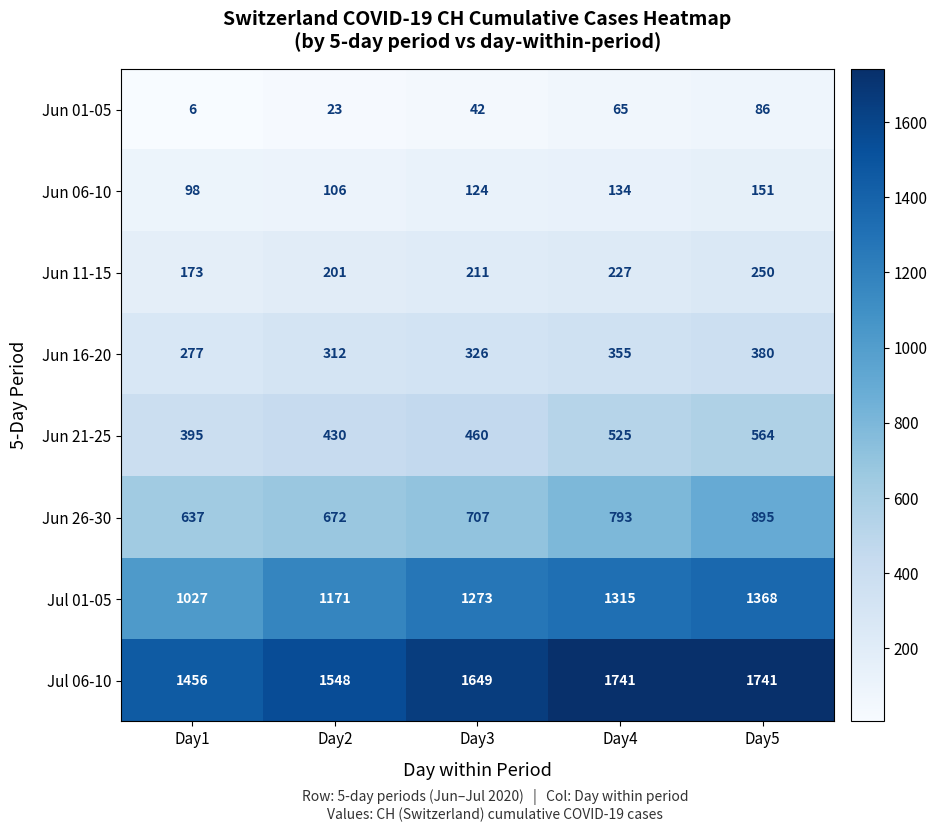

At which label does Jun 26-30 reach its peak?

Day5